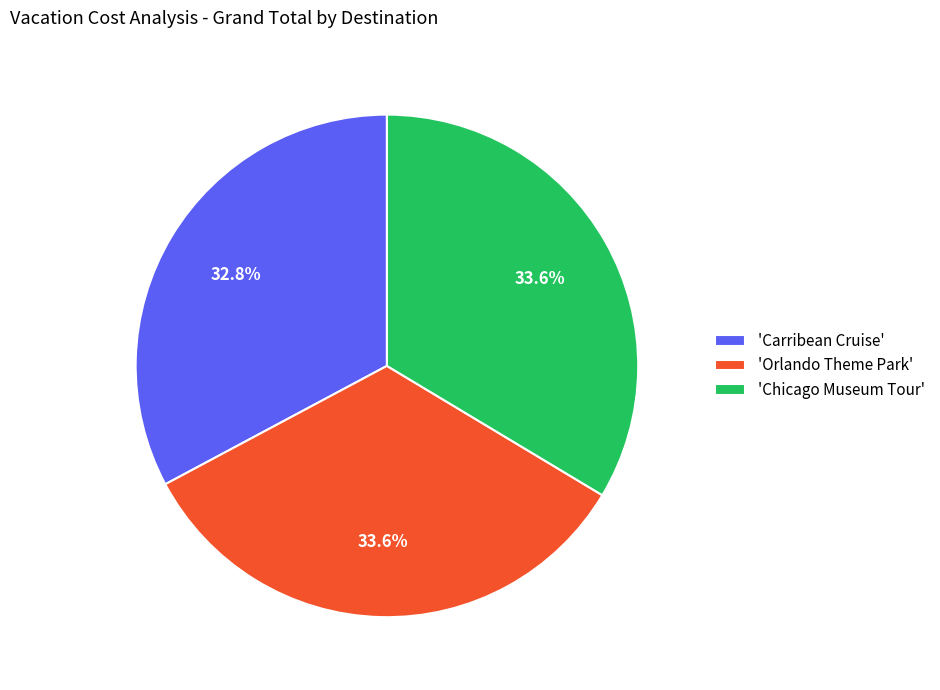

Count the number of slices in the pie.

3